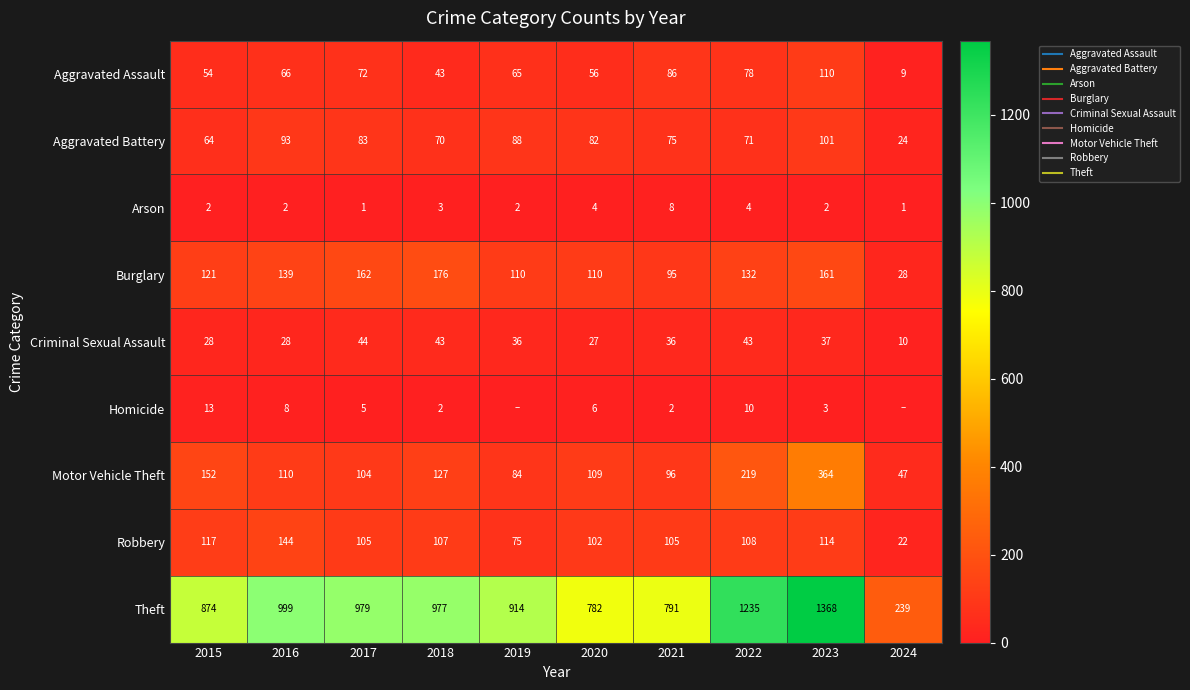

How many values in the Aggravated Assault series are below 66?

5